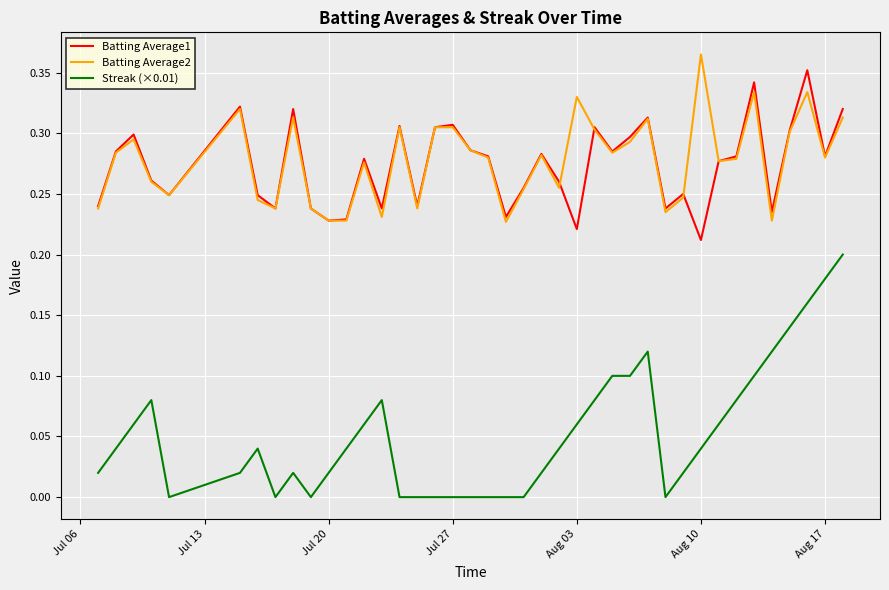

True or false: Streak (×0.01) and Batting Average2 cross at least once.

False